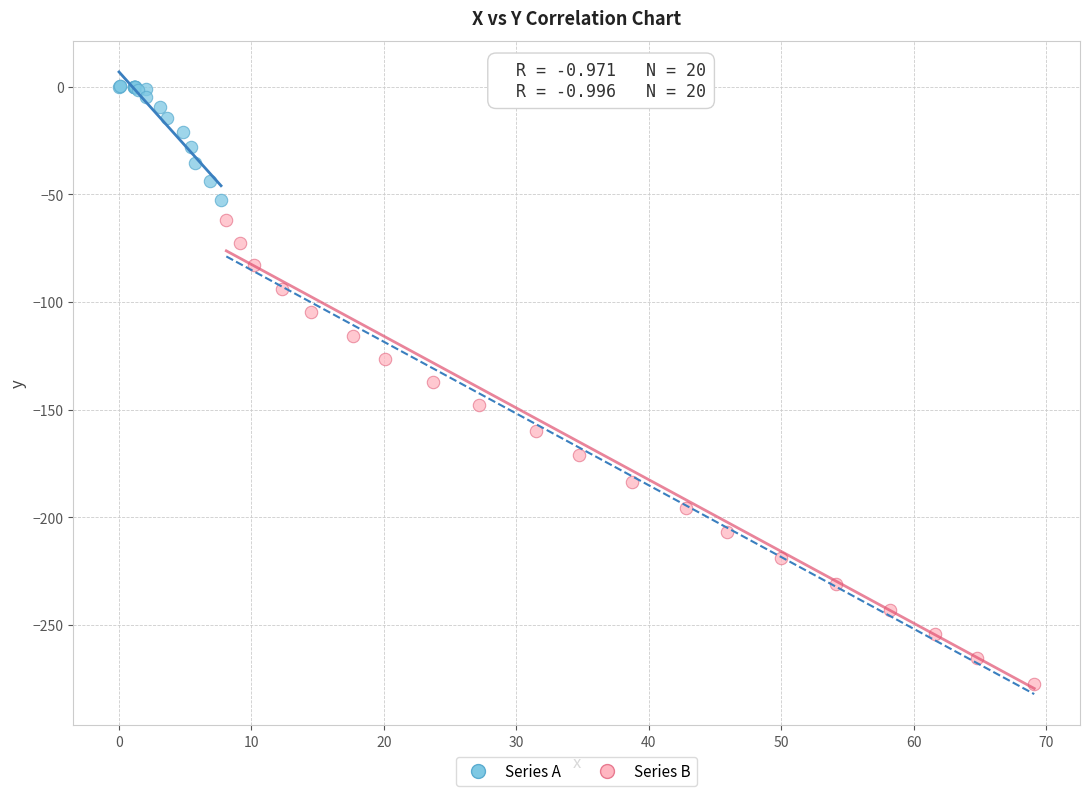

Which series has the largest Y range (max minus min)?

Series B